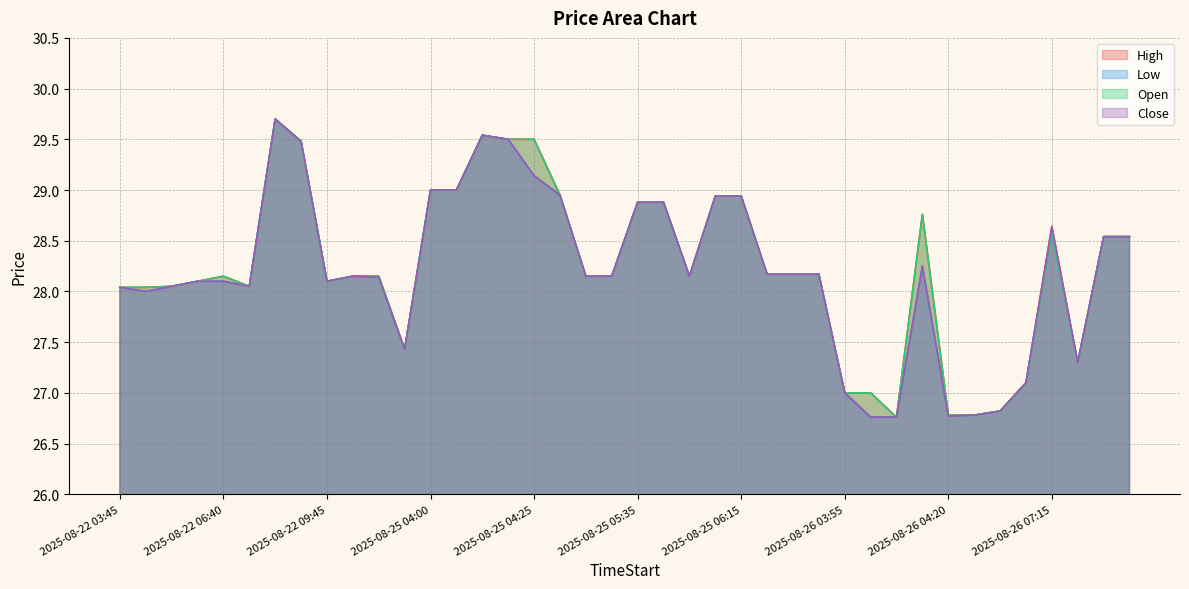

At 2025-08-26 08:50, list the series in order from largest to smallest.

High, Low, Open, Close